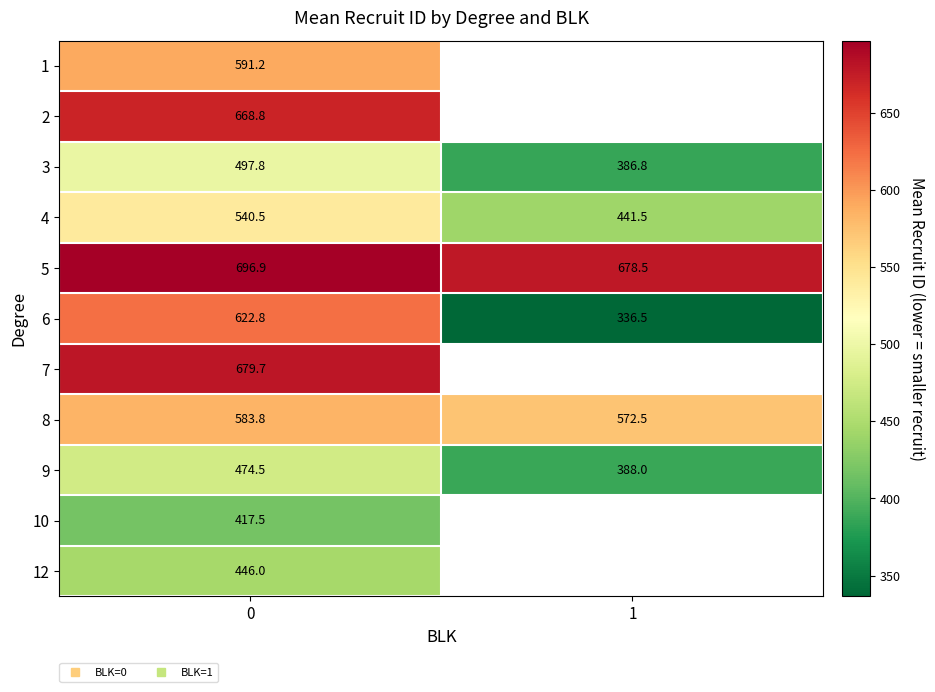

What is the maximum value shown in the chart?

696.9